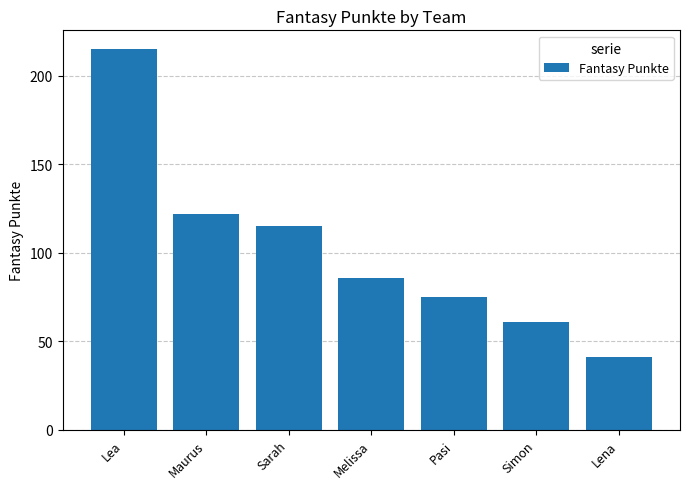

Rank the categories by value from highest to lowest.

Lea, Maurus, Sarah, Melissa, Pasi, Simon, Lena